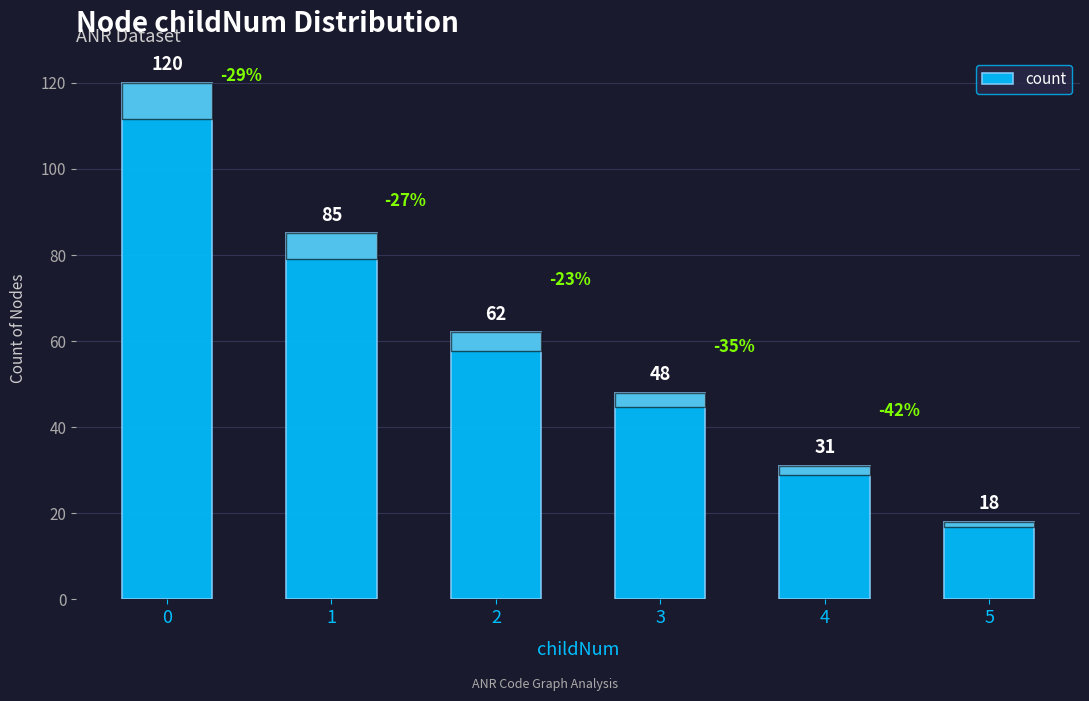

Reading right to left, list all the values displayed in this chart.

5=18	4=31	3=48	2=62	1=85	0=120